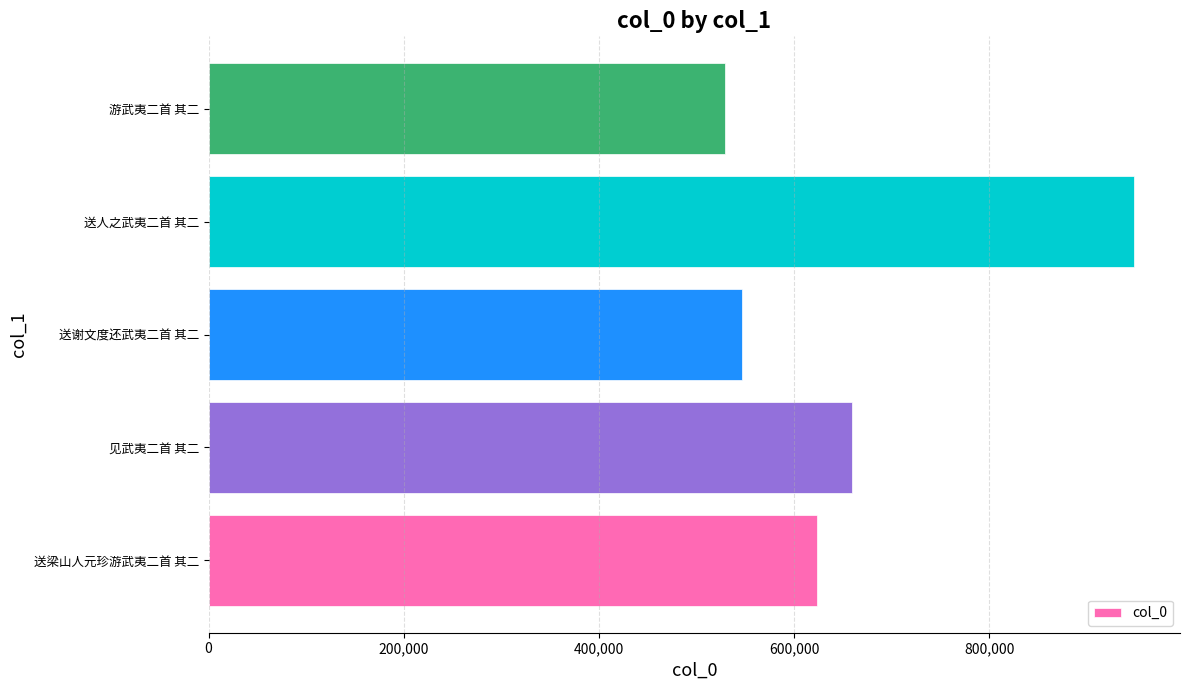

Rank the categories by value from lowest to highest.

游武夷二首 其二, 送谢文度还武夷二首 其二, 送梁山人元珍游武夷二首 其二, 见武夷二首 其二, 送人之武夷二首 其二